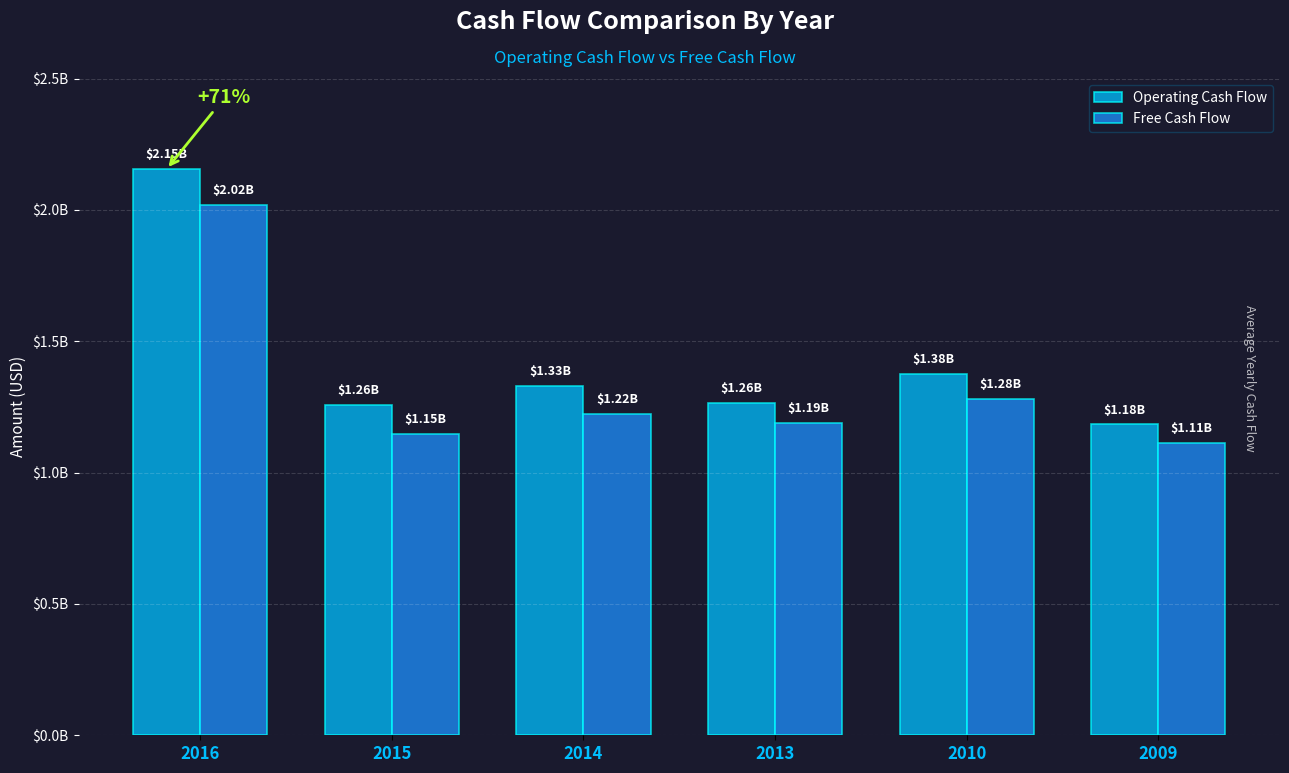

Reading left to right, what are all the values shown in this chart?

Operating Cash Flow: 2016=2155000000	2015=1259000000	2014=1331000000	2013=1264000000	2010=1376000000	2009=1183000000
Free Cash Flow: 2016=2019000000	2015=1148000000	2014=1224000000	2013=1190000000	2010=1279000000	2009=1114000000